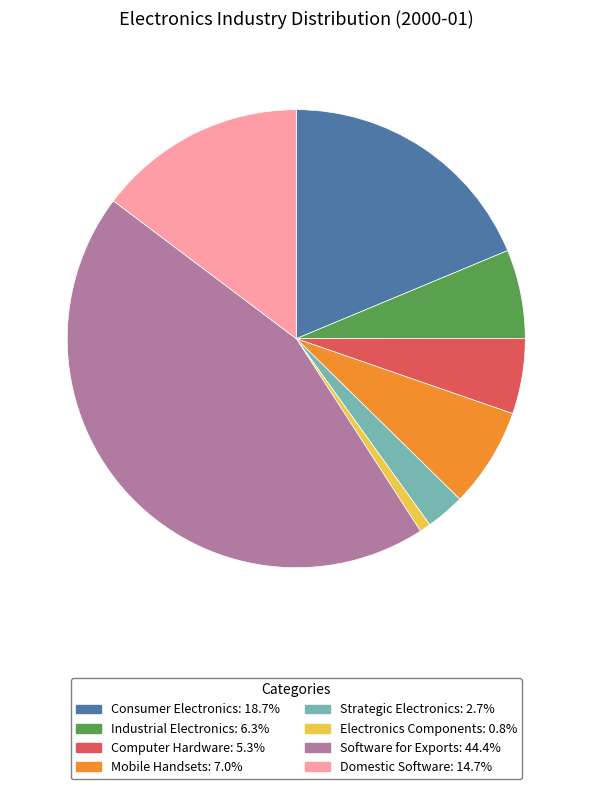

Is the sum of Mobile Handsets and Consumer Electronics greater than half?

No